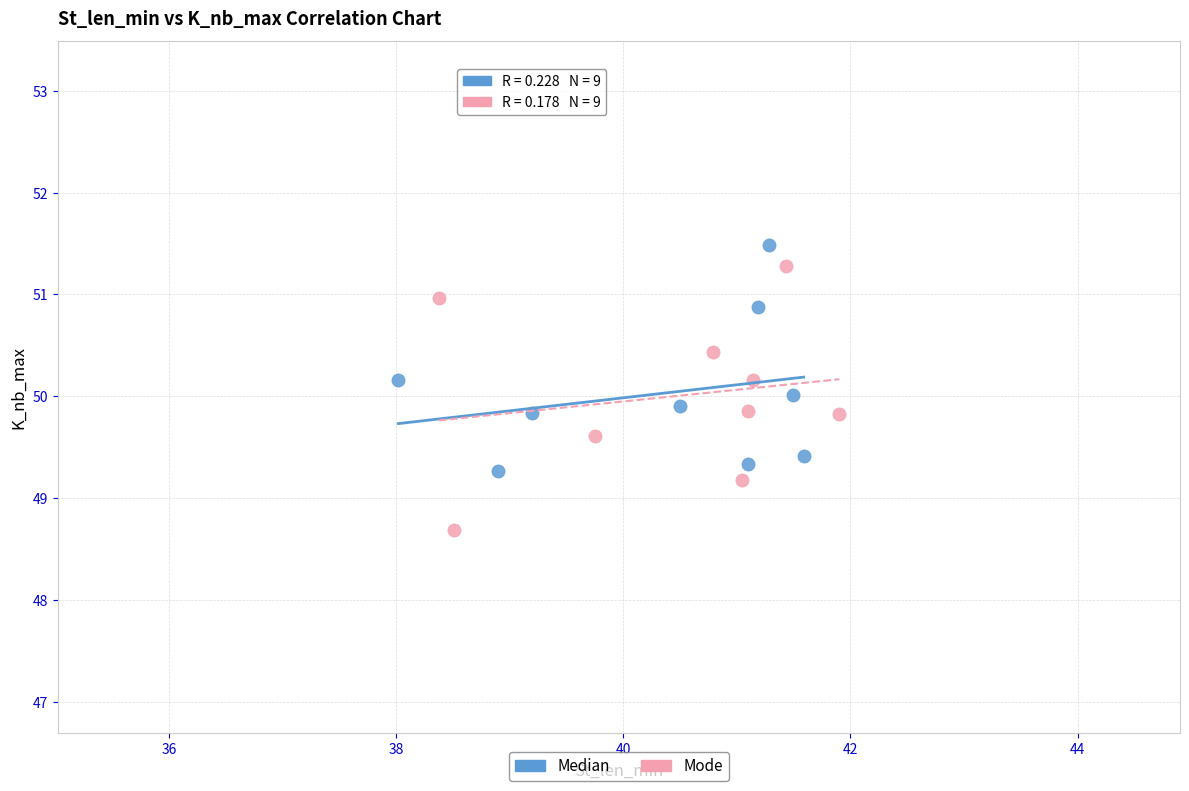

Which series contains the lowest Y value?

Mode